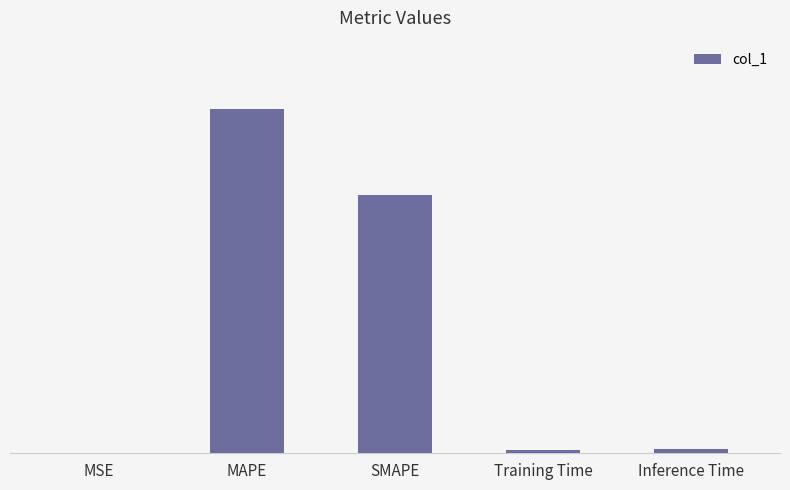

What is the label of the 1st bar from the right?

Inference Time